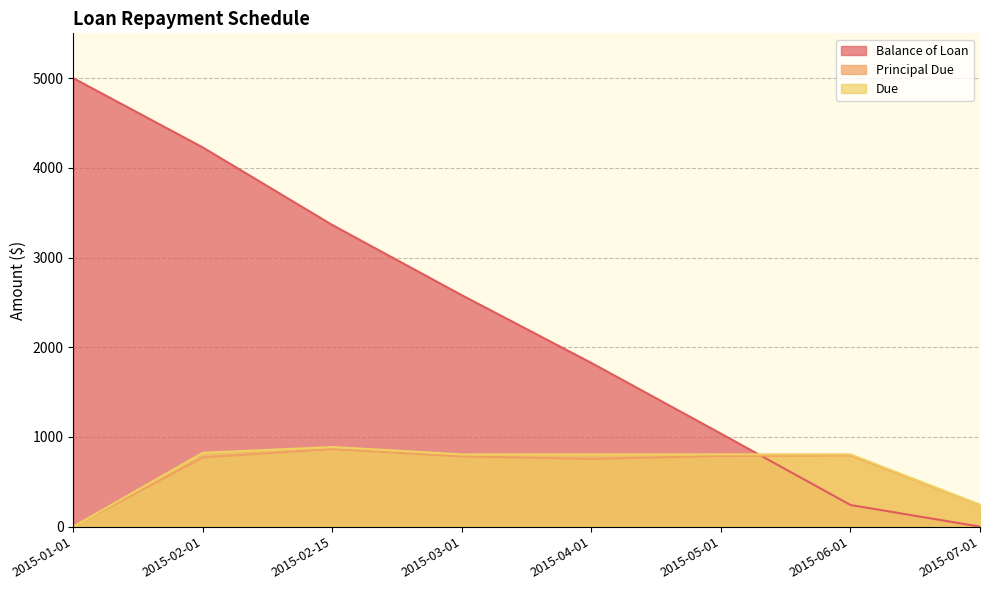

Where is the first local maximum for Principal Due?

2015-02-15